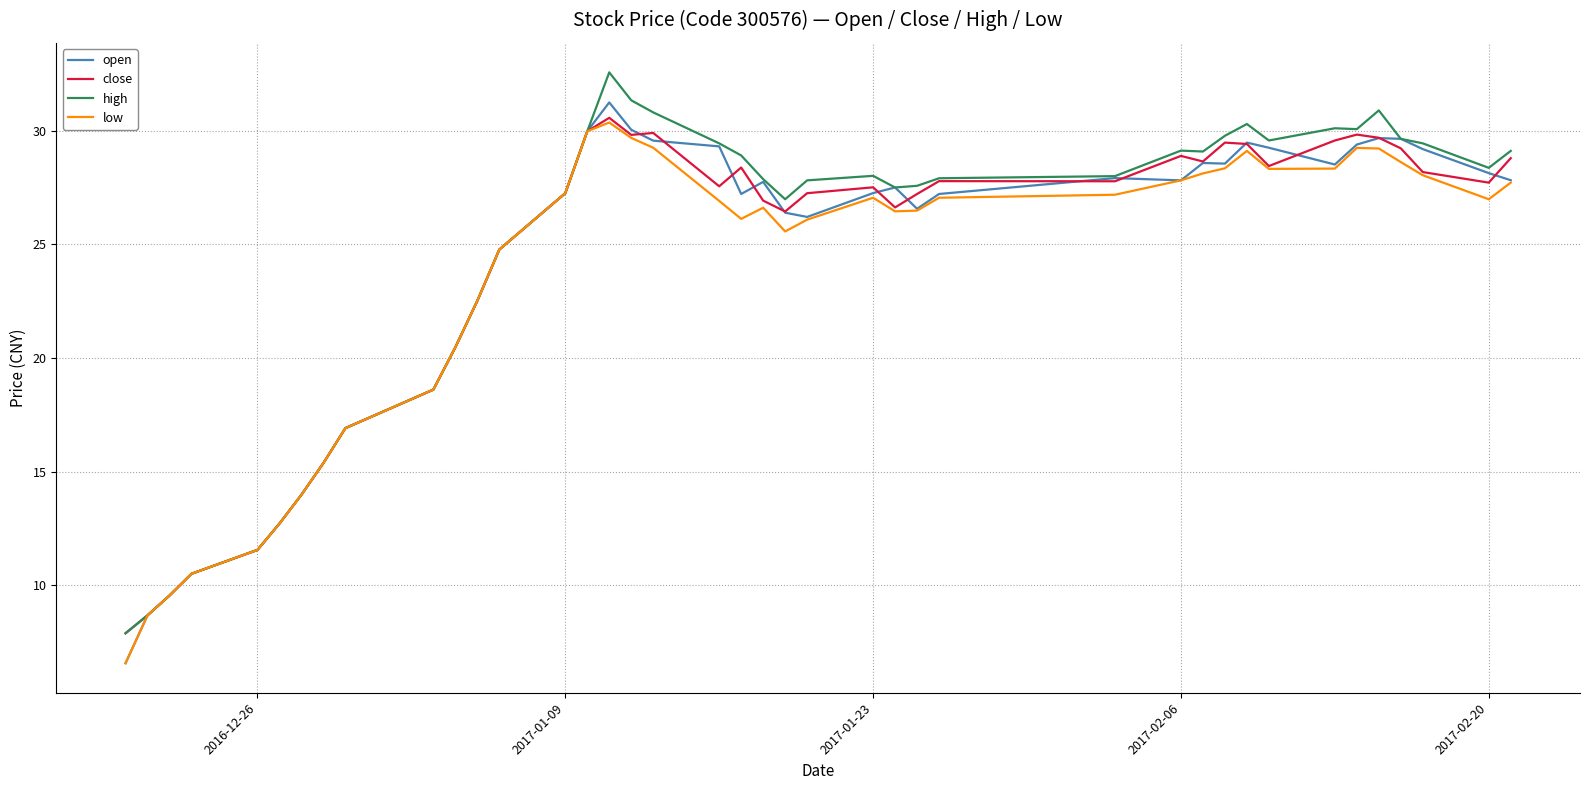

What is the highest value of the low series?

30.4